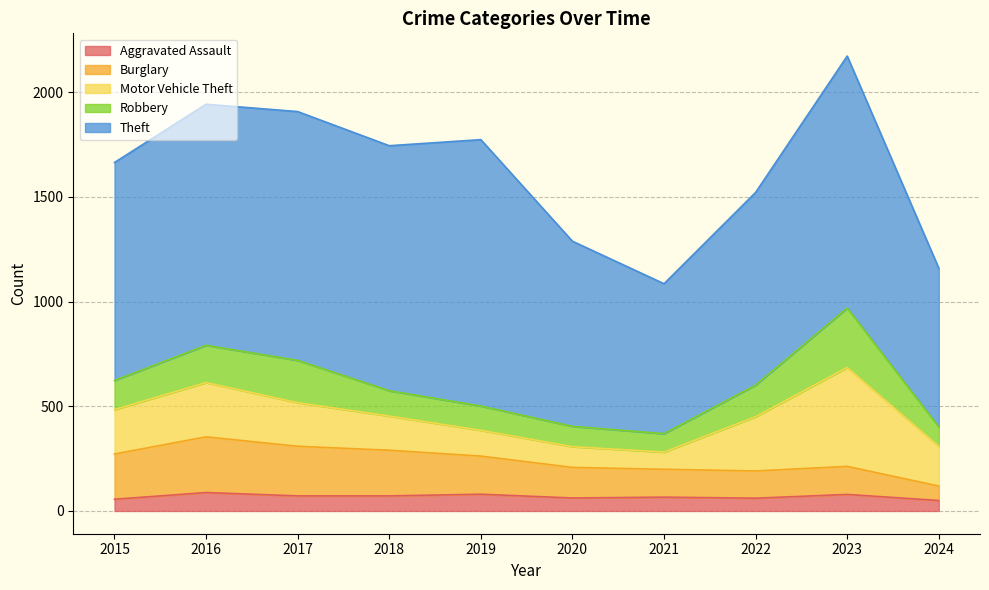

True or false: Motor Vehicle Theft and Aggravated Assault cross at least once.

False